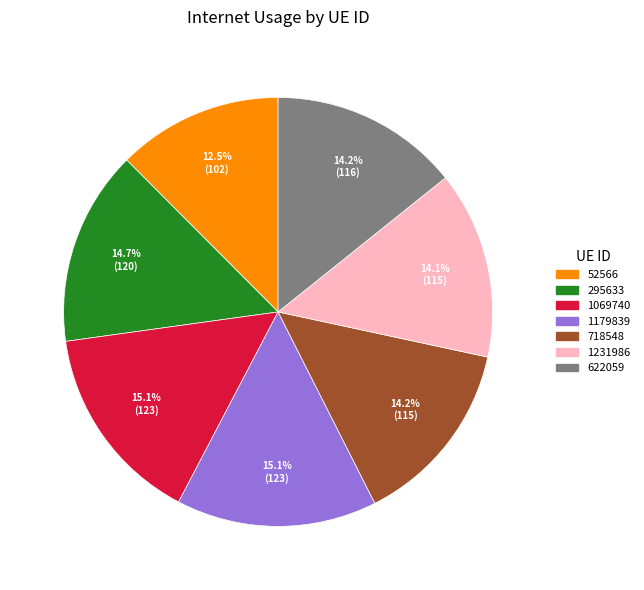

Is it true that 718548 is 14% of the pie?

True